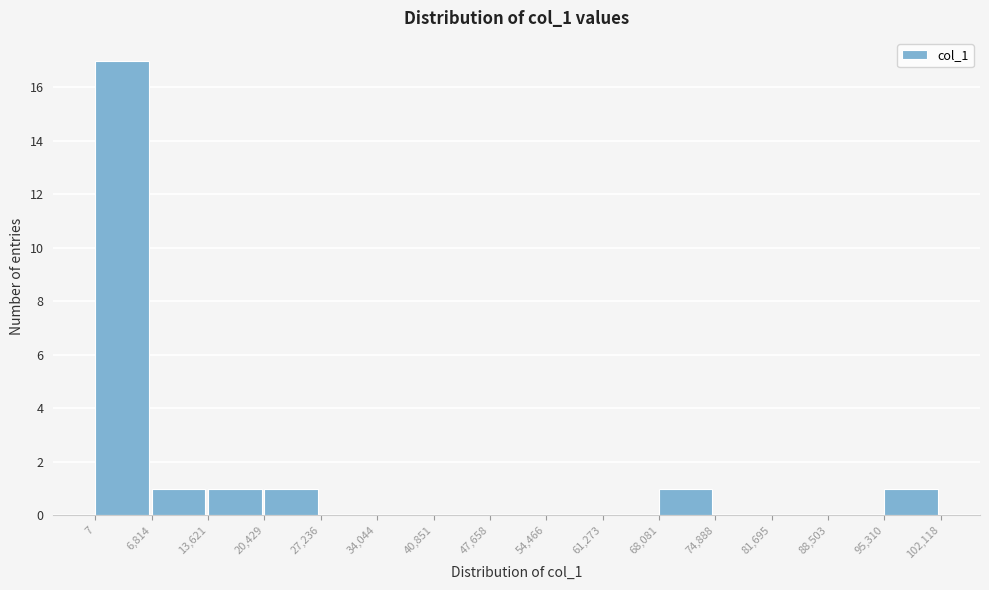

How tall is the bar that spans 13,621 to 20,429 on the x-axis? The values are not printed on the chart, so give them approximately, as read against the axis.

1